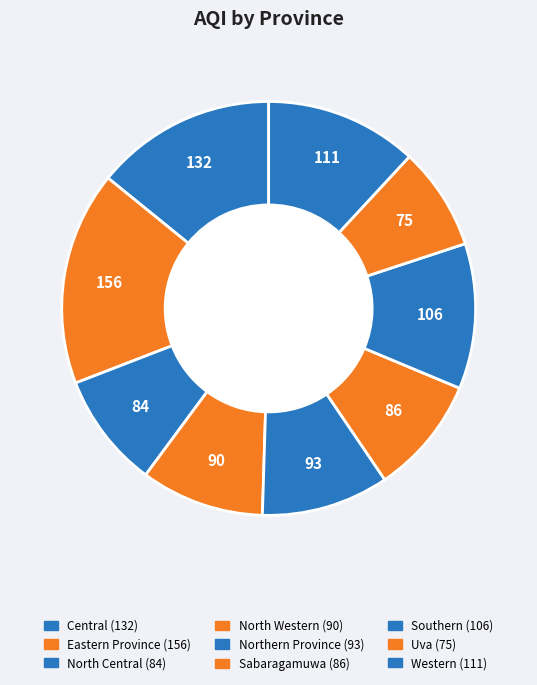

How many segments does this pie chart have?

9